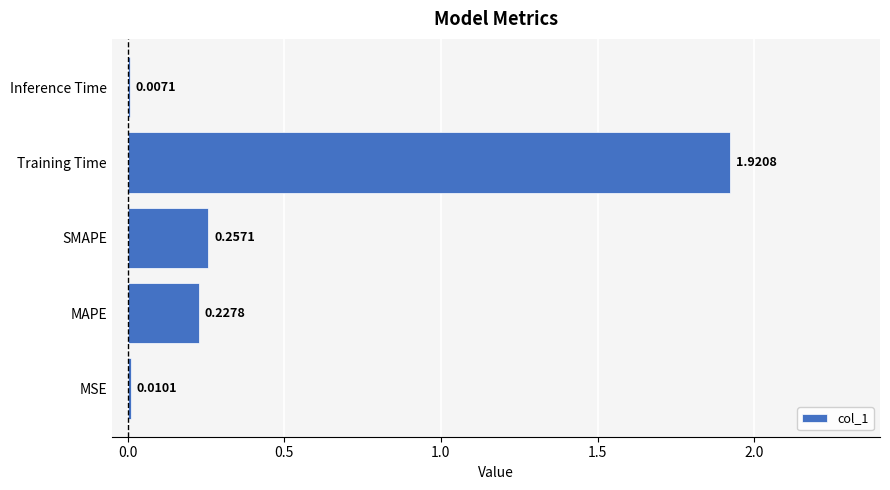

Are the bars horizontal?

Yes